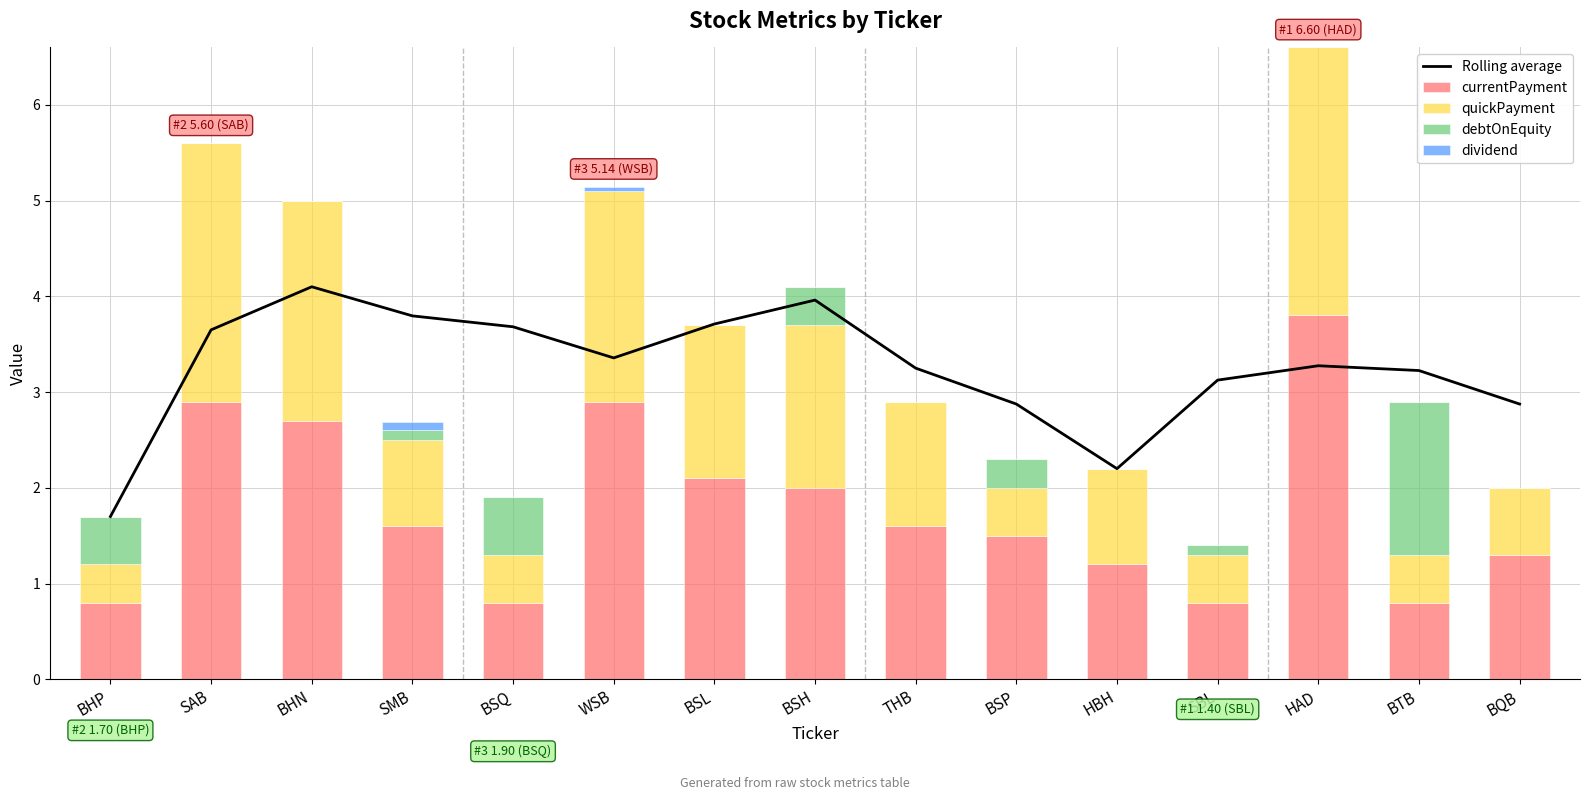

What value does the Rolling average series have at BHN?

4.1